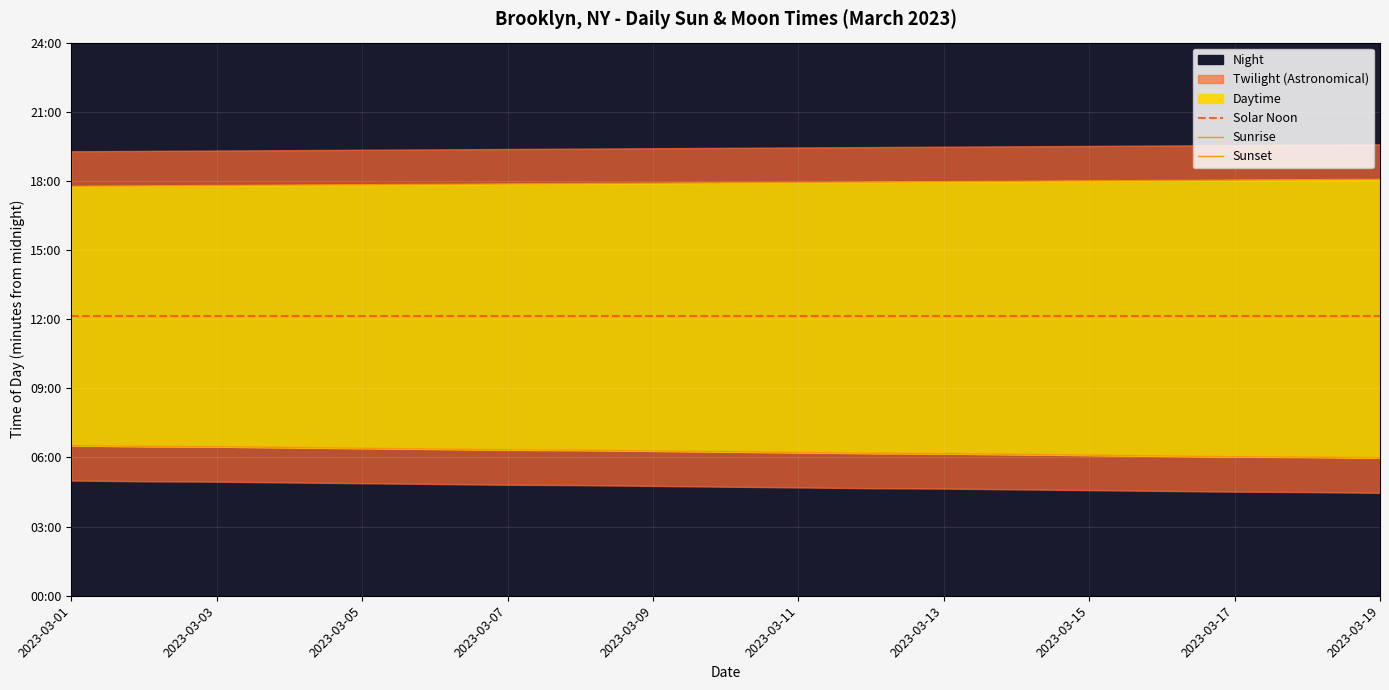

Which series has the widest spread of values?

Sunrise